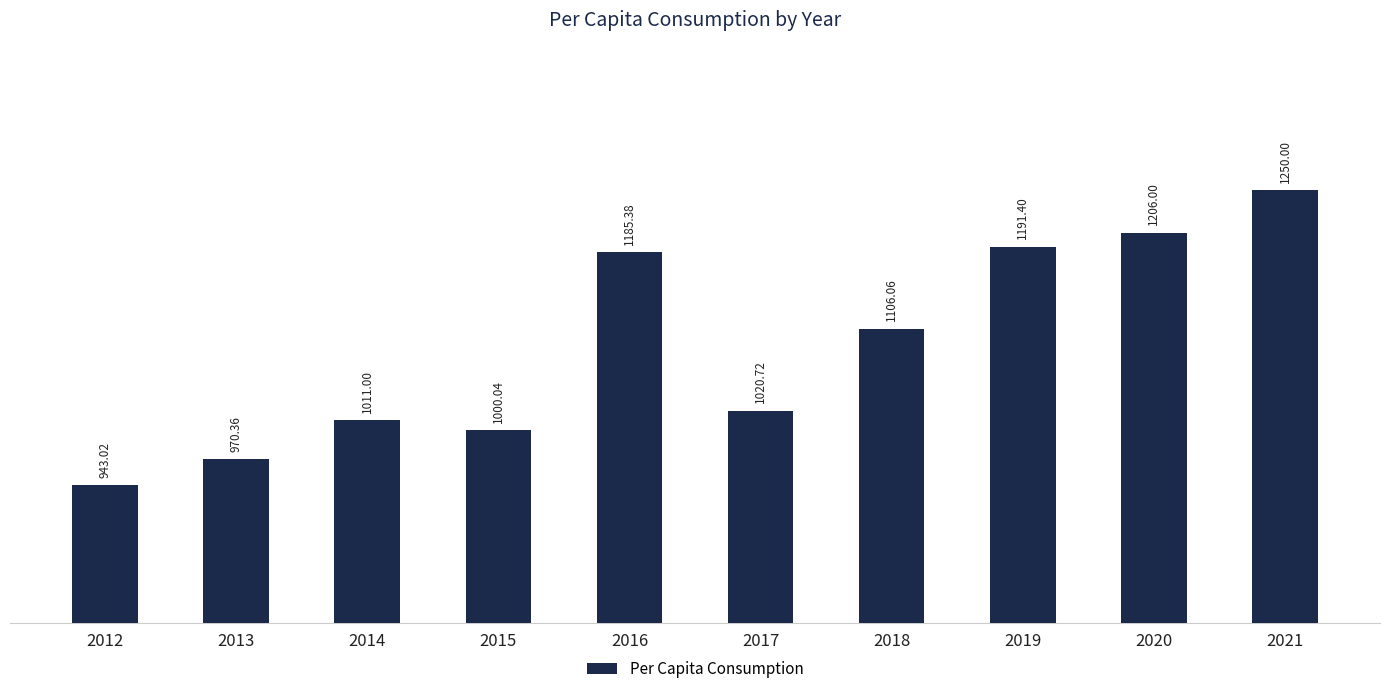

Which category has the lowest value across all series?

2012